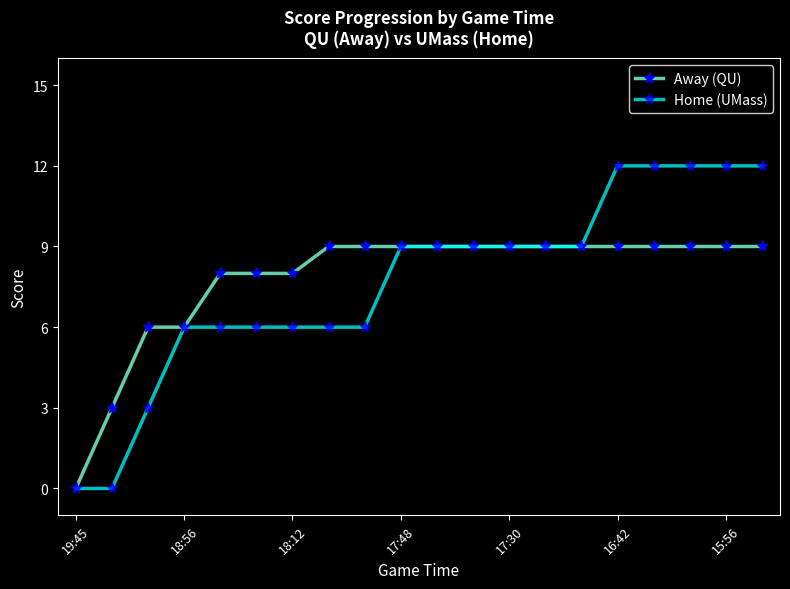

List the series in order of their peak value, lowest first.

Away (QU), Home (UMass)